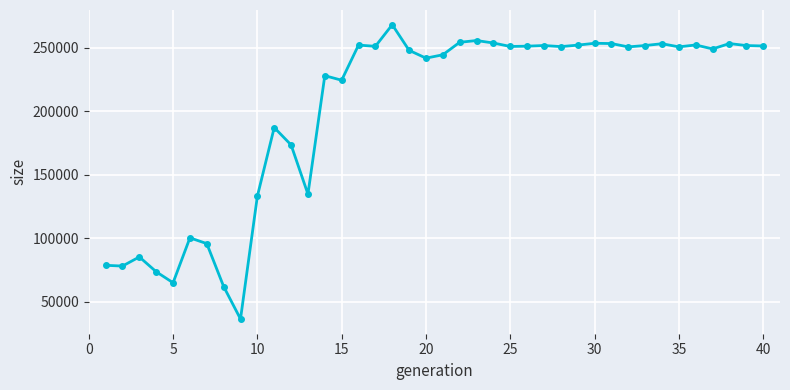

What is the maximum value shown in the chart?

267987